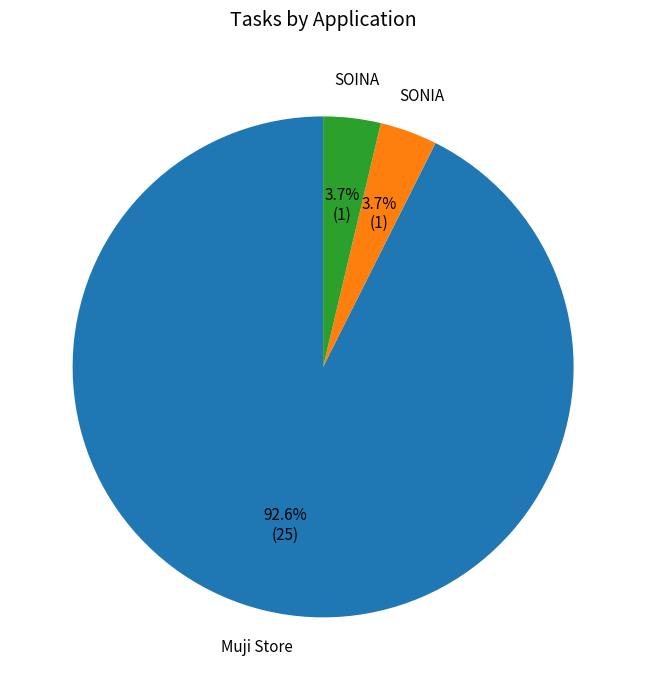

To the nearest percent, what is the difference between the largest and smallest slice percentages?

89%